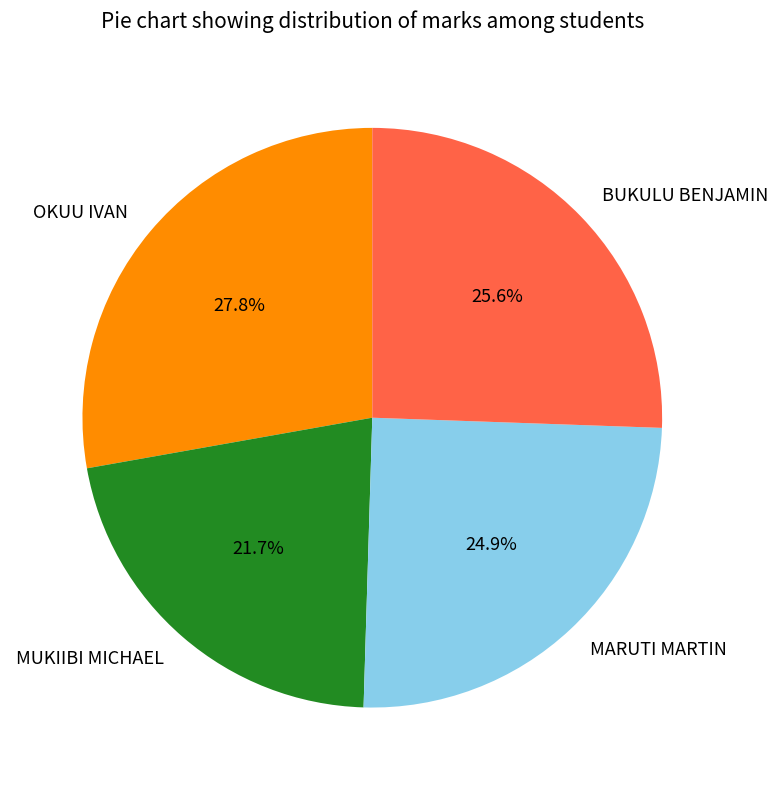

Do BUKULU BENJAMIN and MUKIIBI MICHAEL together represent more than half of the pie?

No